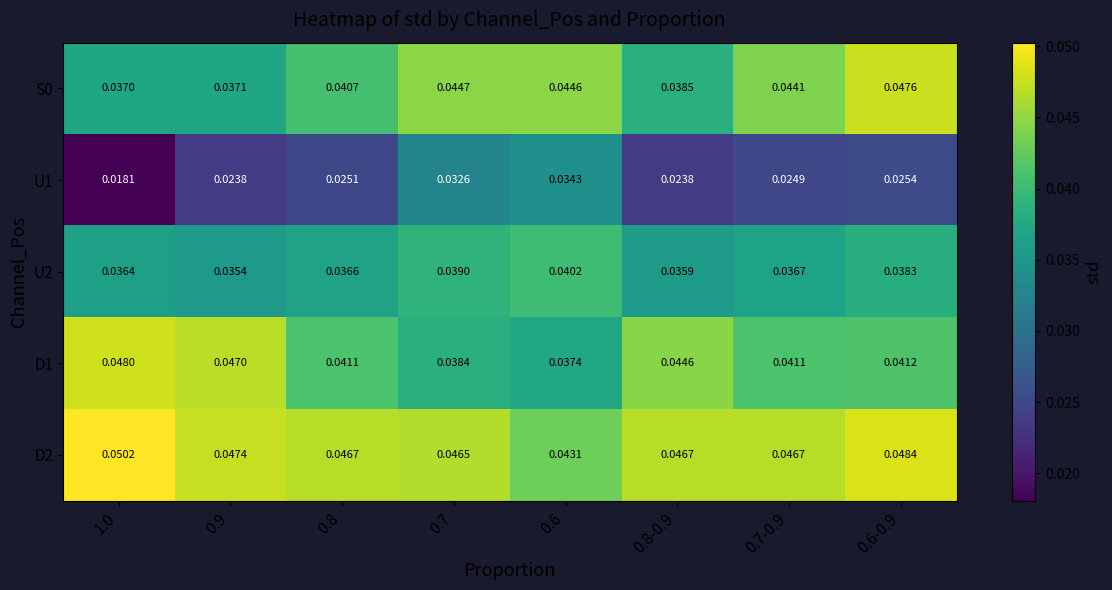

Is the value of U1 at 0.9 greater than the value of D2 at 0.7-0.9?

No